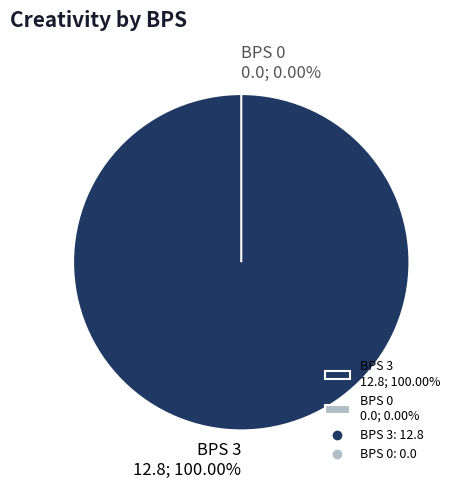

Is it true that 0 is 1% of the pie?

False